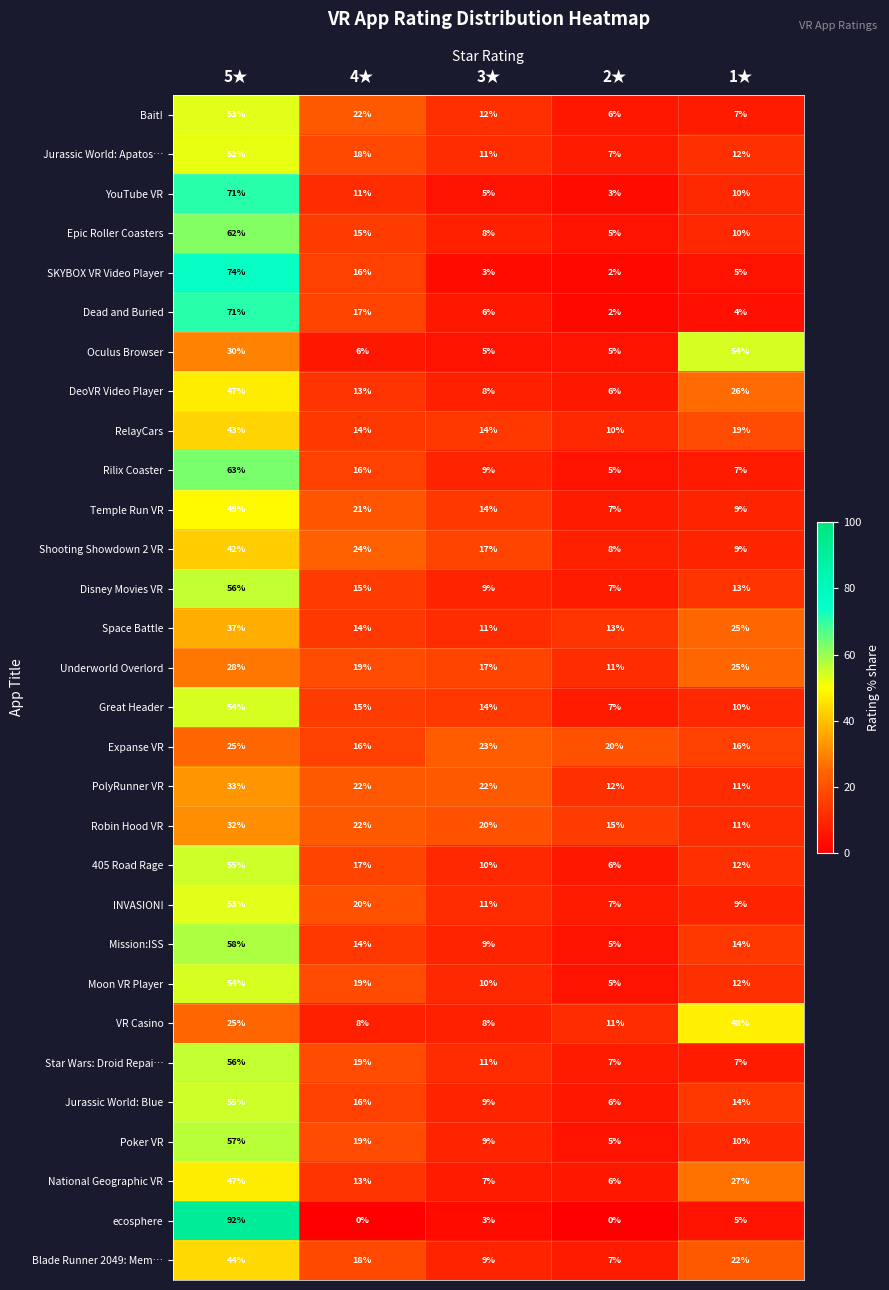

What is the greatest value displayed?

92